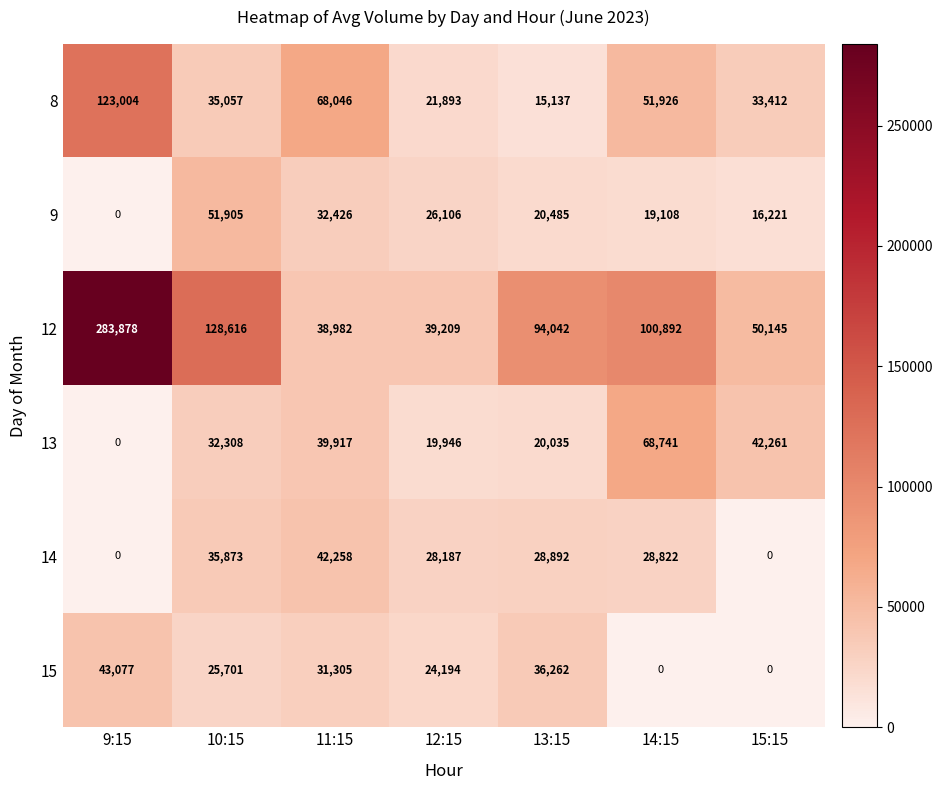

True or false: 12 has a value of 50145 at 15:15.

True